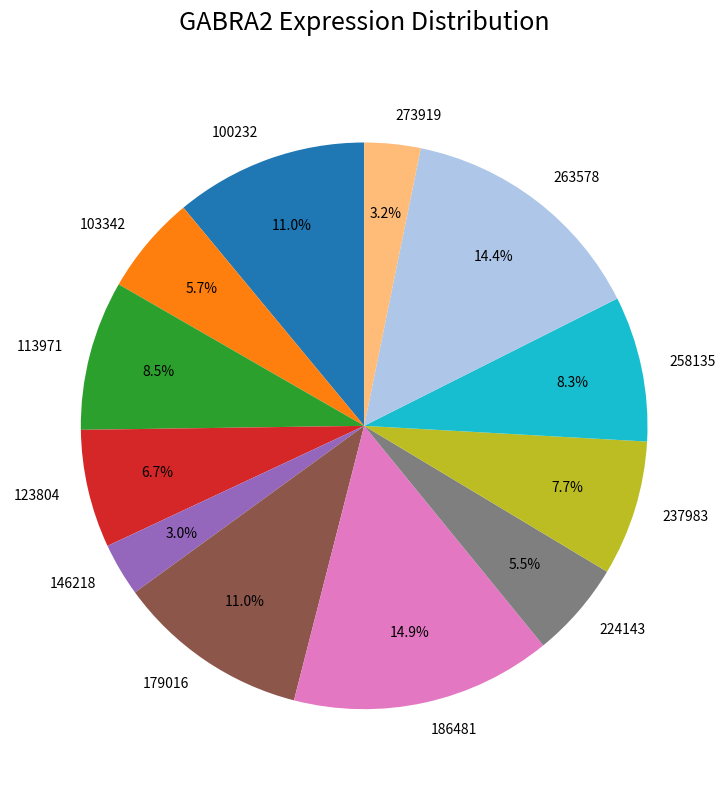

Does 263578 represent more than half of the total?

No